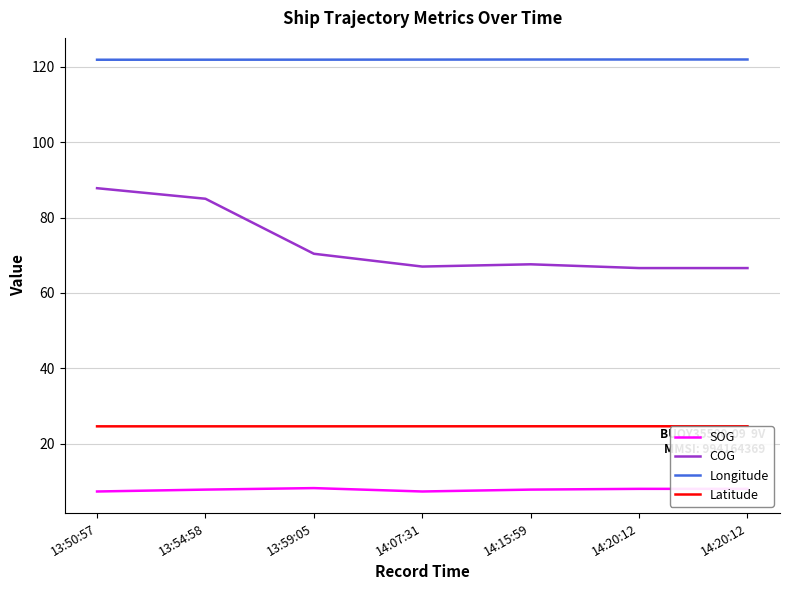

What is the total value across all series at 13:50:57?

241.6